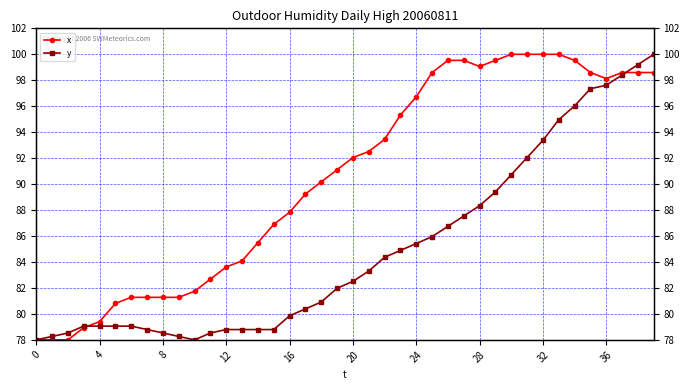

The value of y at 28 is 130.9. True or false?

False